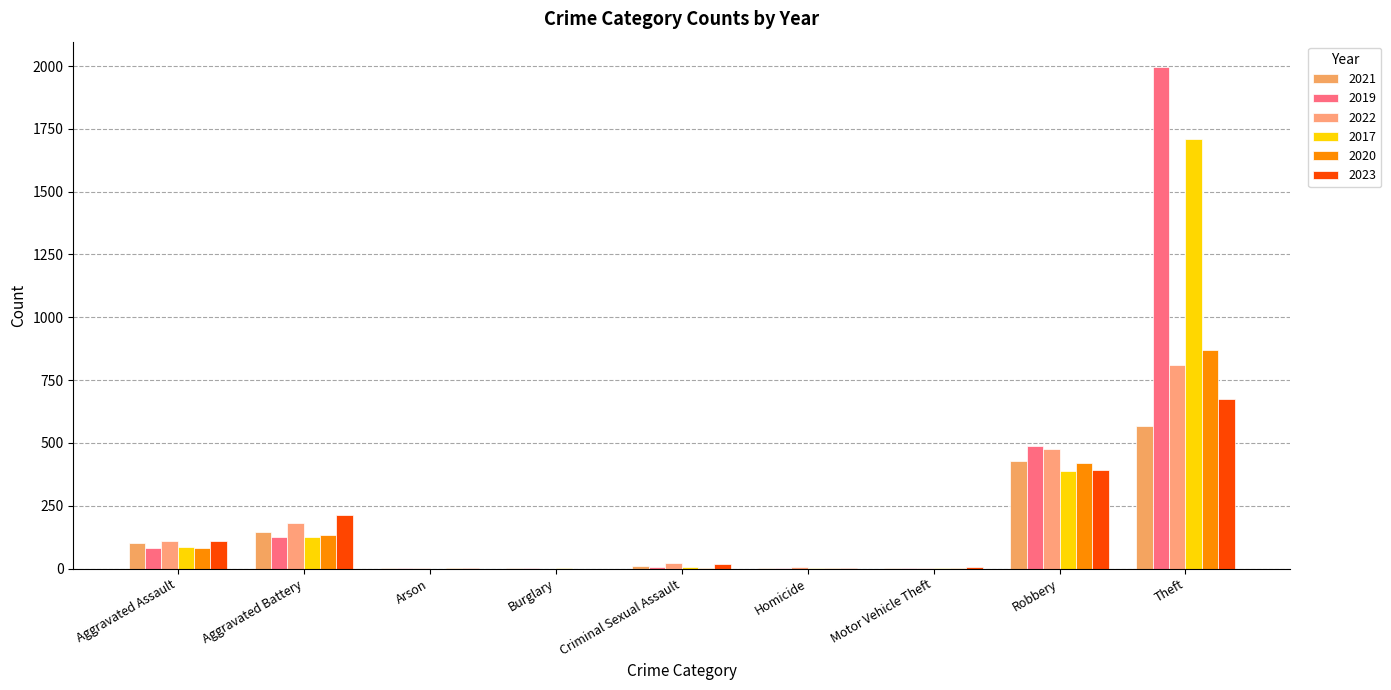

Rank the series at Aggravated Assault from lowest to highest value.

2020, 2019, 2017, 2021, 2022, 2023